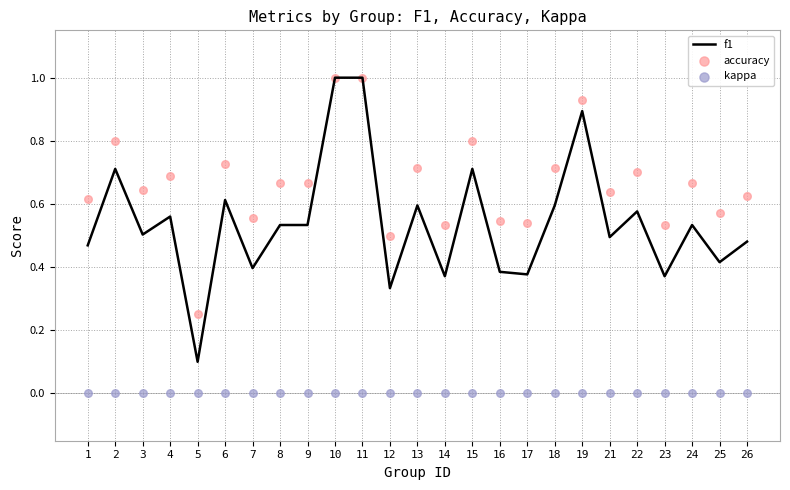

Which series has the largest total across all categories?

accuracy